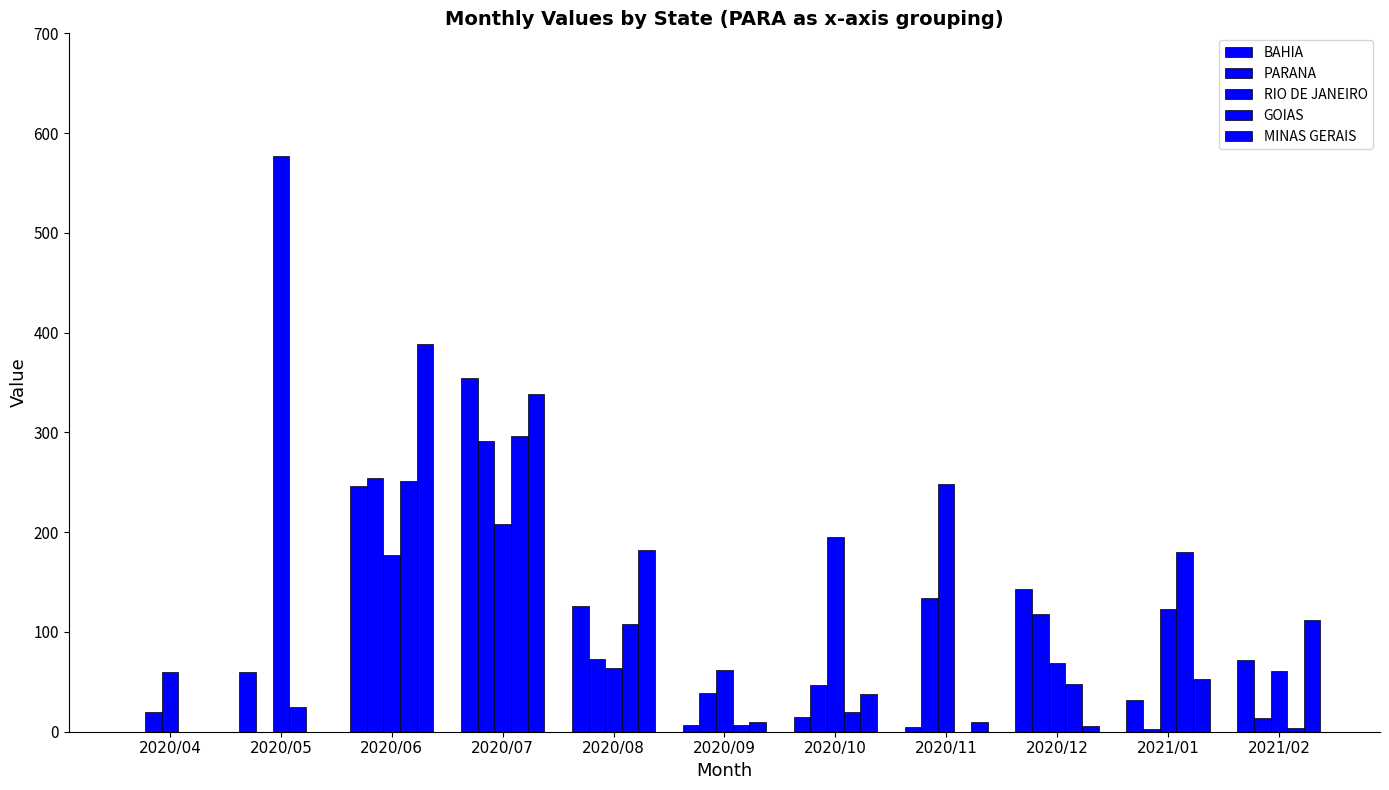

Are the bars horizontal?

No